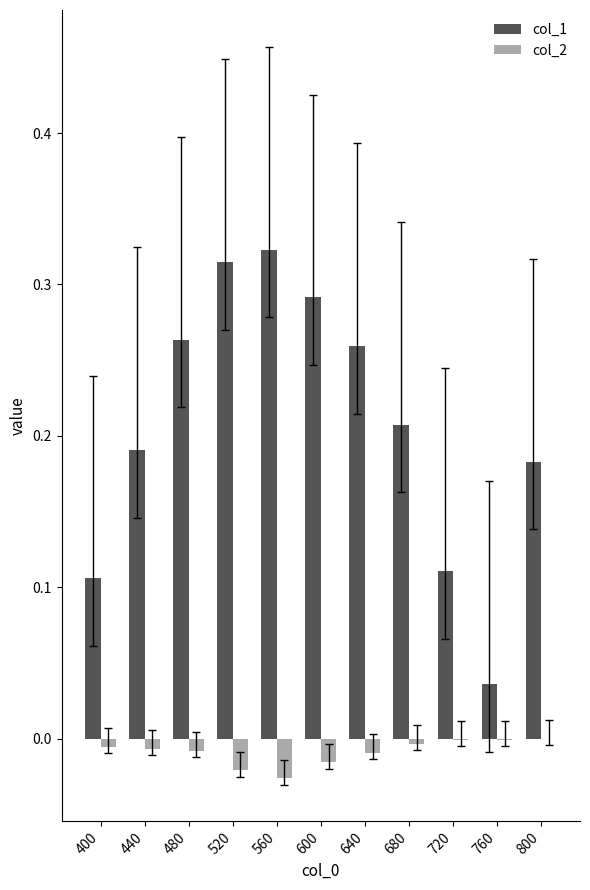

What are all the series names shown in the legend?

col_1, col_2